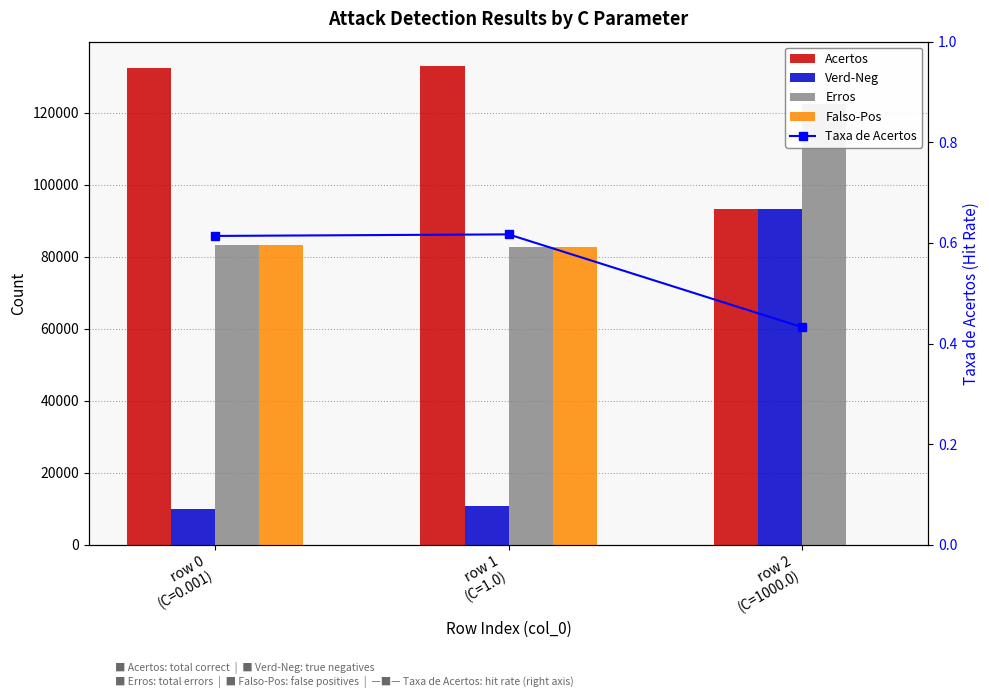

Reading left to right, extract all data points from this chart.

Acertos: 132443.0	133114.0	93316.0
Verd-Neg: 10020.0	10691.0	93316.0
Erros: 83302.0	82631.0	122429.0
Falso-Pos: 83302.0	82631.0	6.0
Taxa de Acertos: 0.6	0.6	0.4